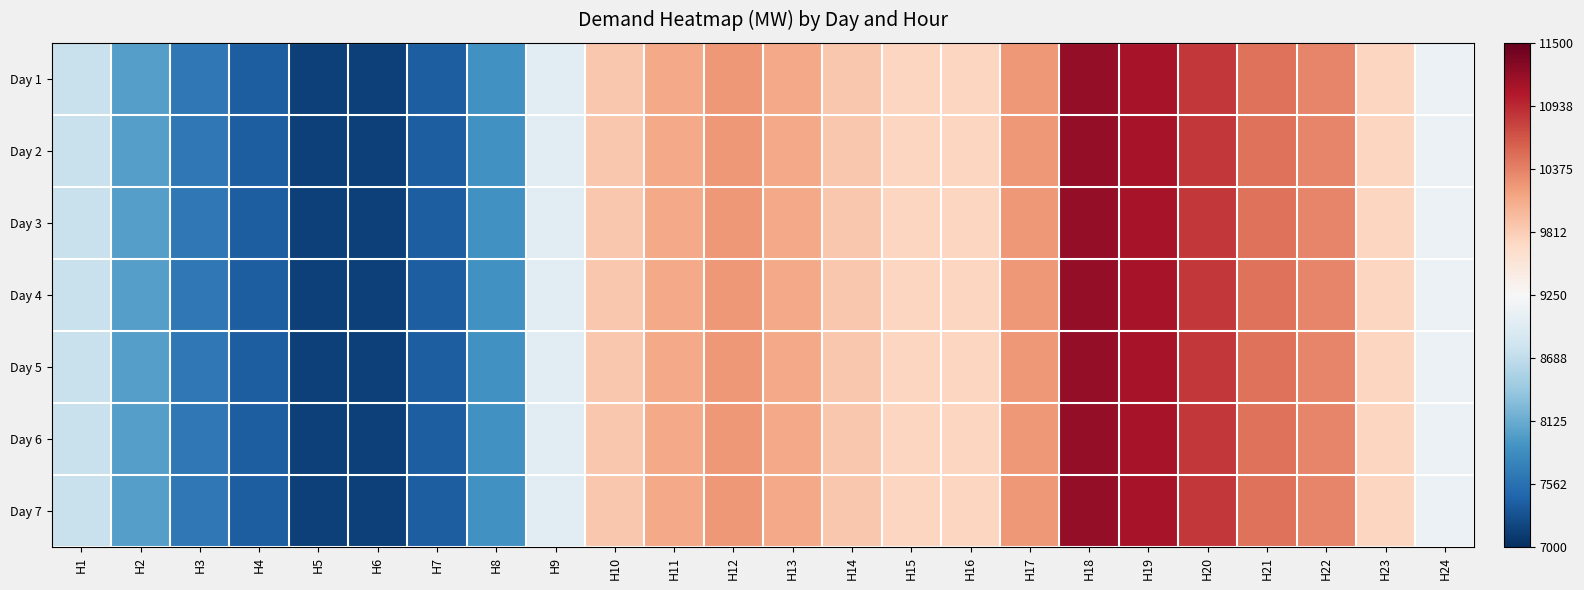

At how many categories does at least one series exceed 0?

14